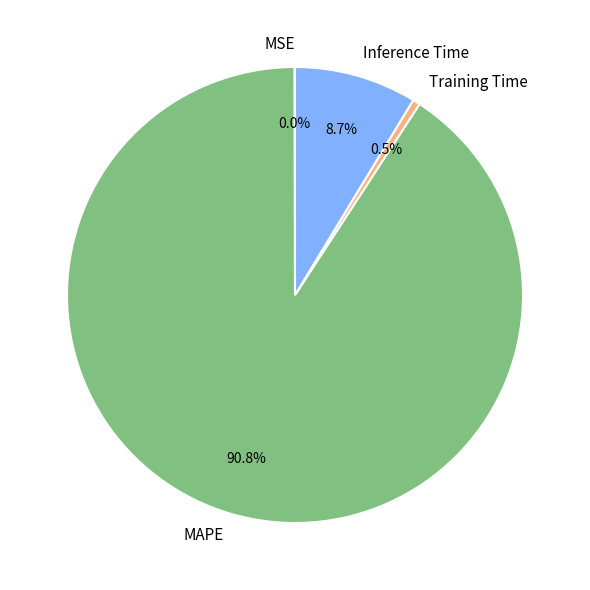

What percentage do MAPE and Training Time together represent?

91.3%